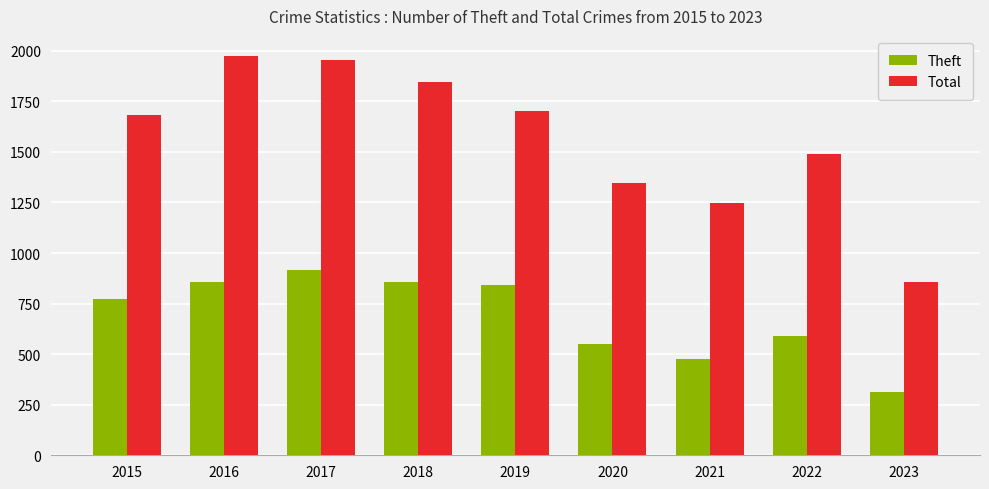

Is it true that Theft equals 65 at 2023?

False